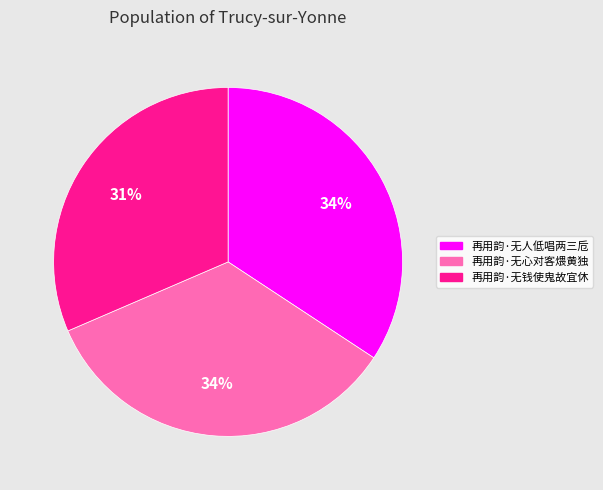

To the nearest percent, what is the average slice percentage?

33%